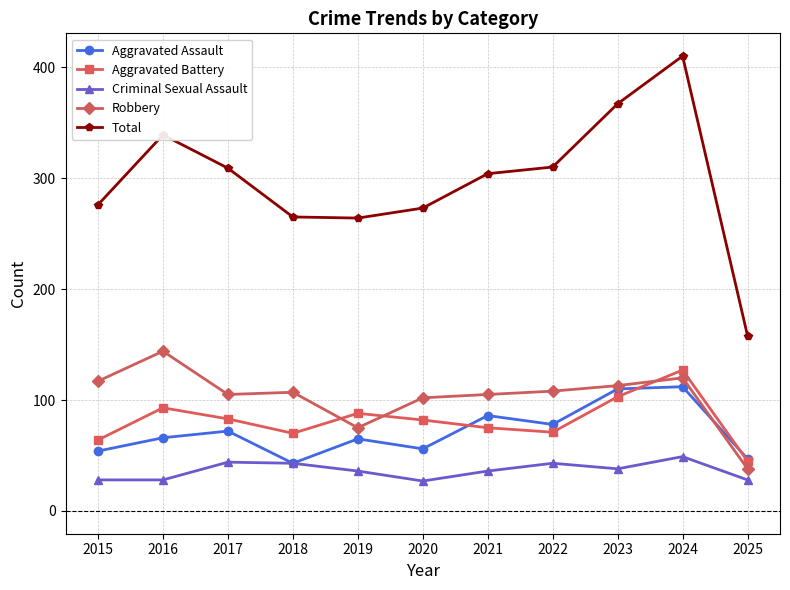

List the series in order of their peak value, lowest first.

Criminal Sexual Assault, Aggravated Assault, Aggravated Battery, Robbery, Total